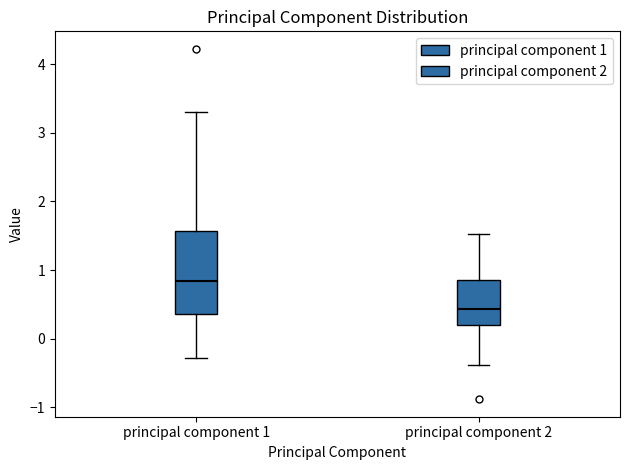

Which box is the tallest, from its lower edge to its upper edge?

principal component 1